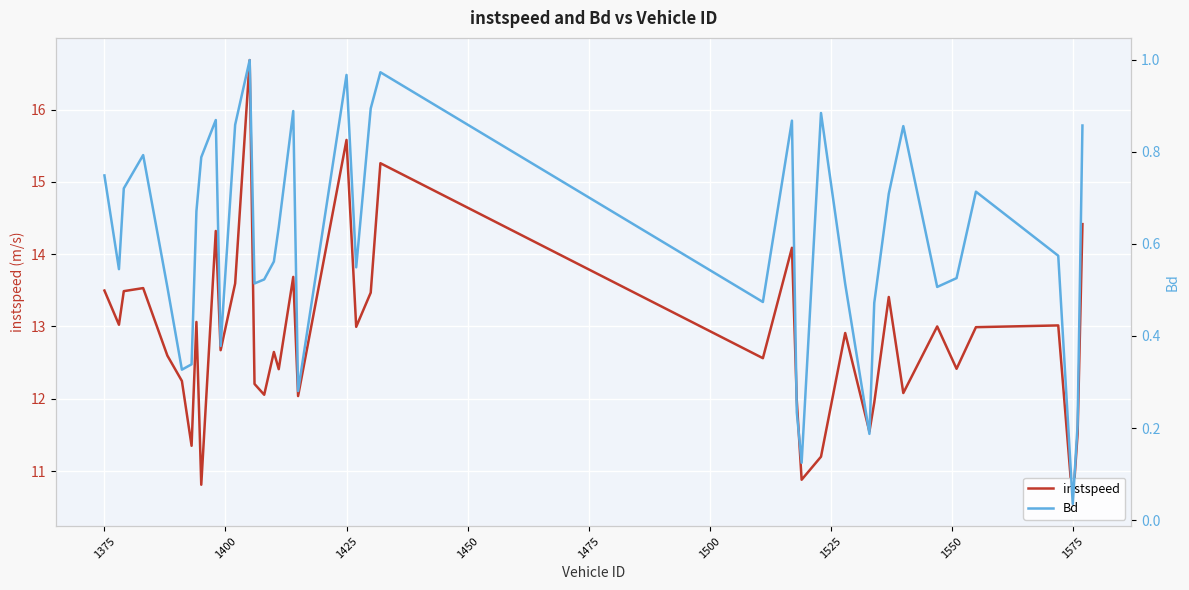

In instspeed, how many points are higher than both neighbors (excluding endpoints)?

13